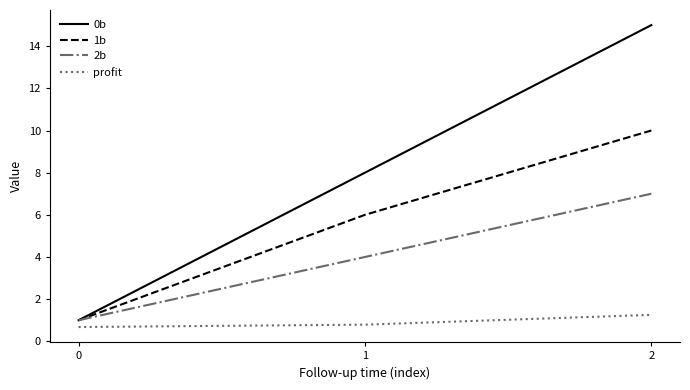

Which series has the largest total across all categories?

0b